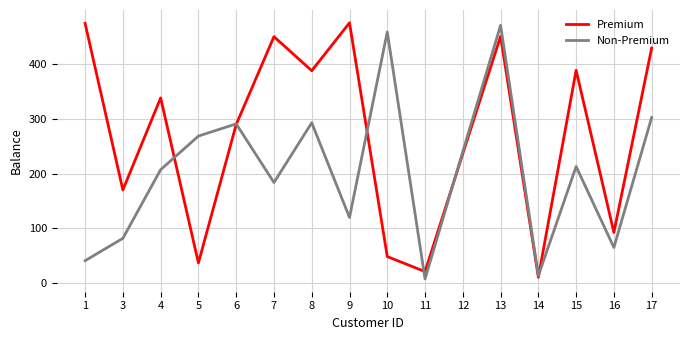

What is the lowest value of the Premium series?

10.8